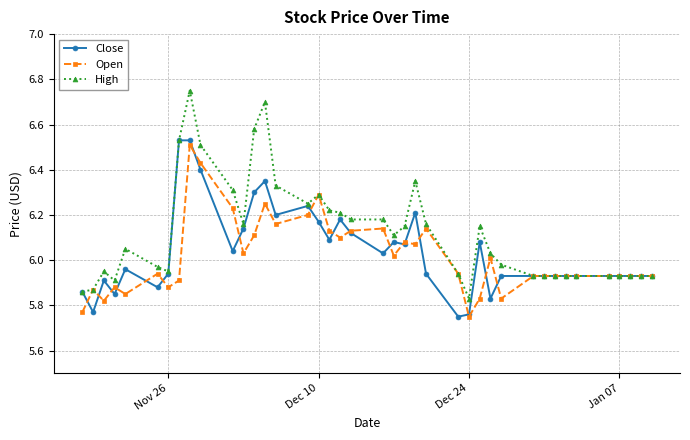

True or false: Open has more than 2 points higher than both neighbors.

True